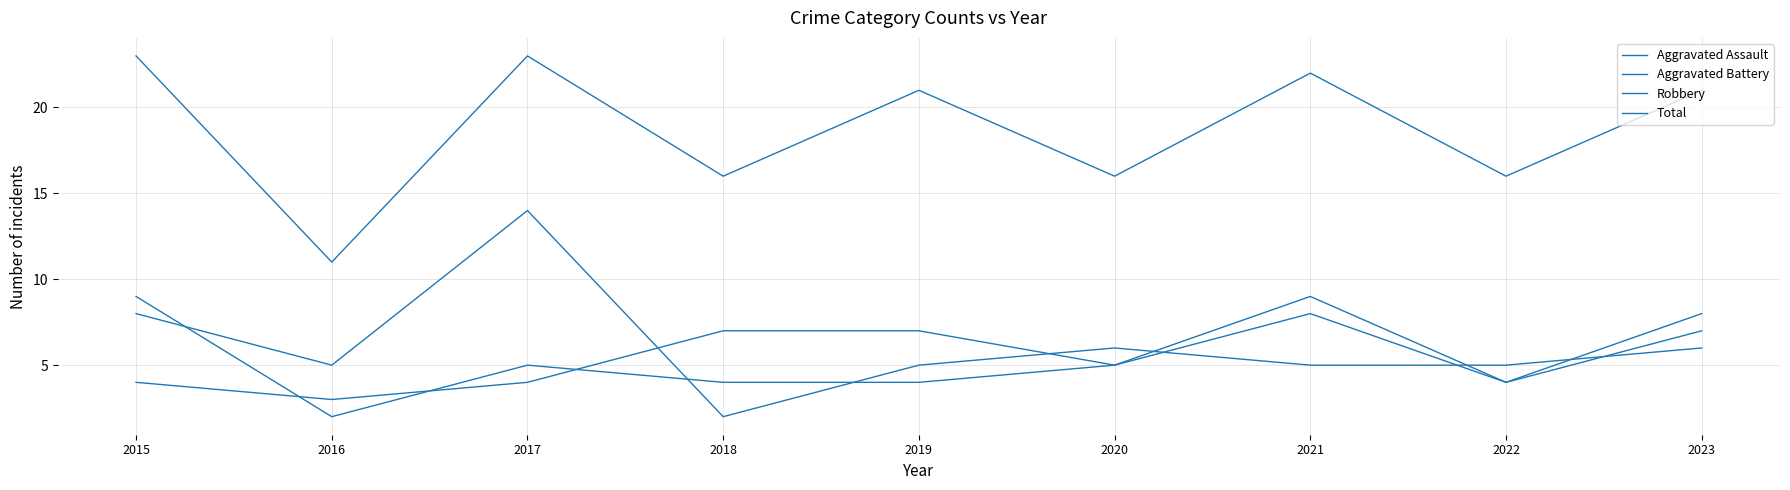

How many lines are shown in the chart?

4